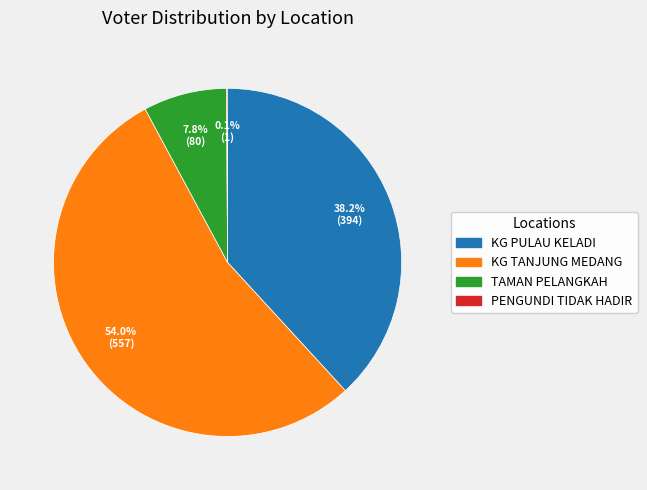

Is it true that KG TANJUNG MEDANG is 62% of the pie?

False